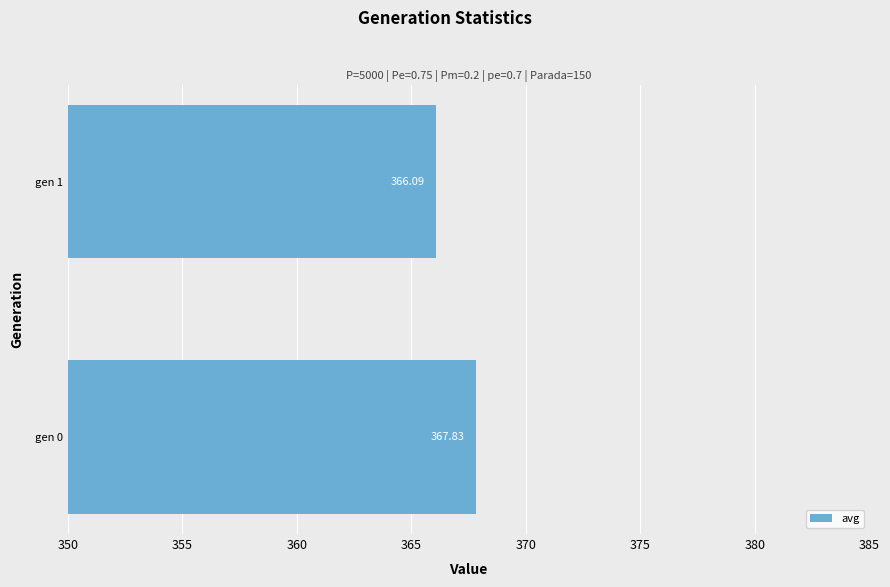

Rank the categories by value from lowest to highest.

gen 1, gen 0